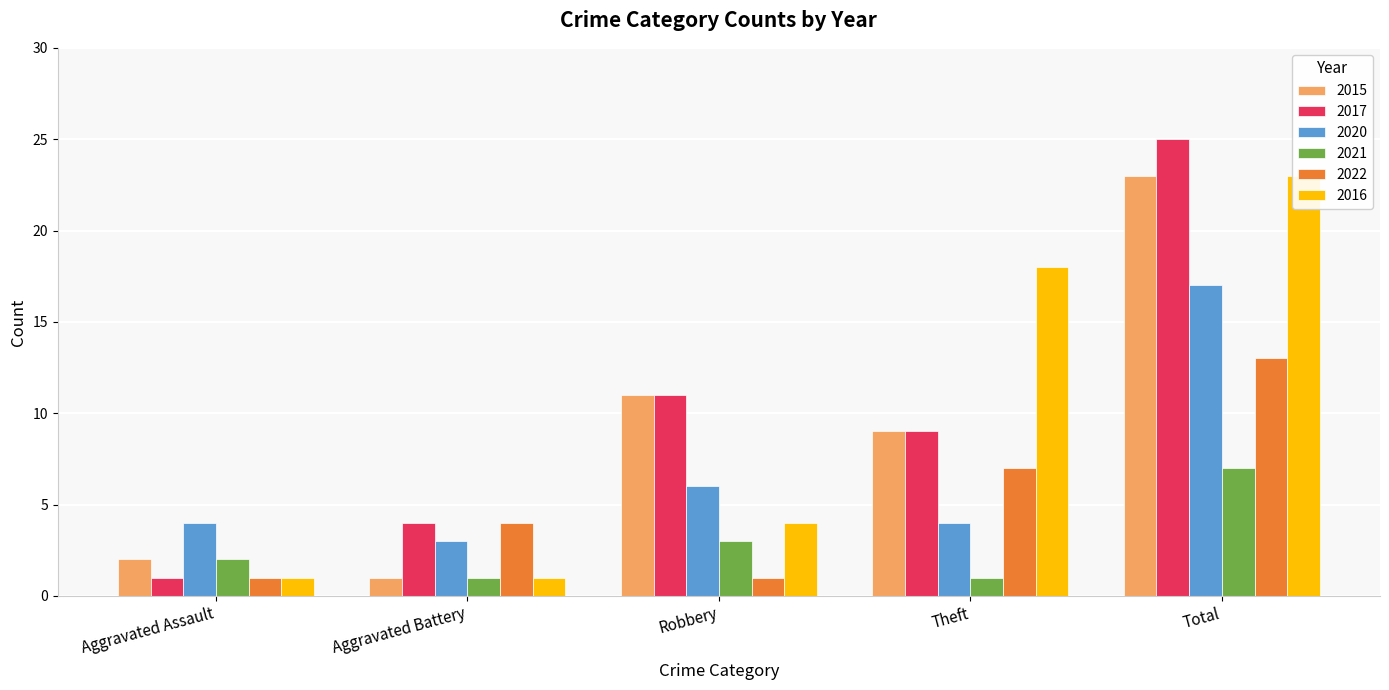

At how many categories does at least one series exceed 24?

1